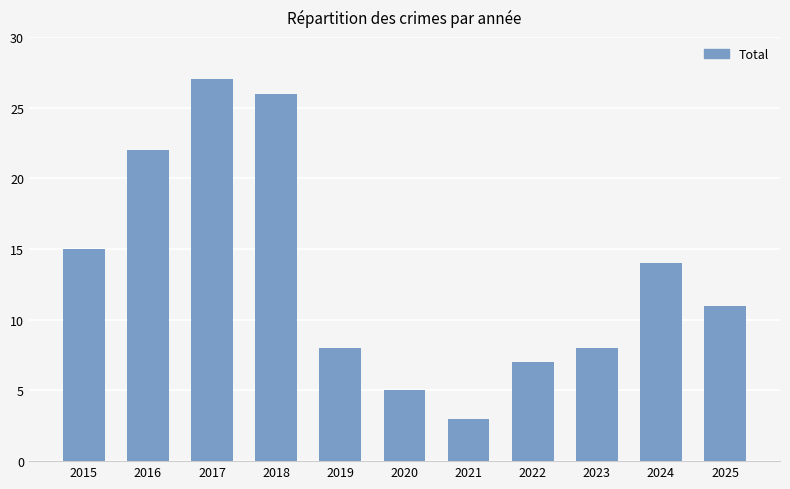

What is the value of the 11th bar from the left?

11